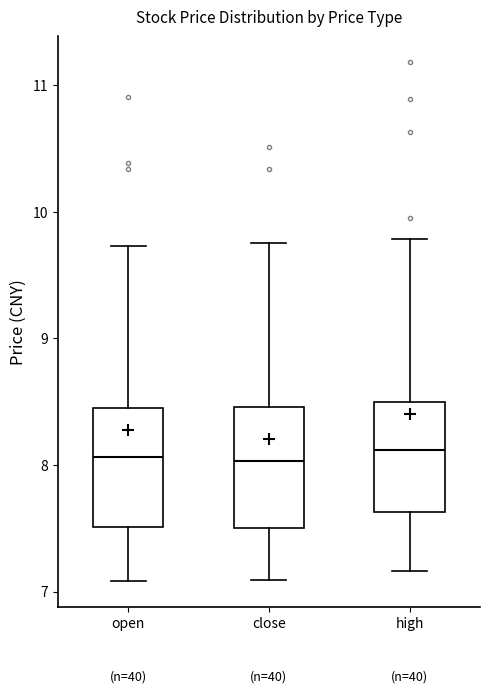

Reading left to right, read every box against the y-axis: the position of its median line, the range the box covers, and the ends of its whiskers. The values are not printed on the chart, so give them approximately, as read against the axis.

open: median 8.1, box 7.5 to 8.4, whiskers 7.1 to 9.7
close: median 8.0, box 7.5 to 8.5, whiskers 7.1 to 9.8
high: median 8.1, box 7.6 to 8.5, whiskers 7.2 to 9.8